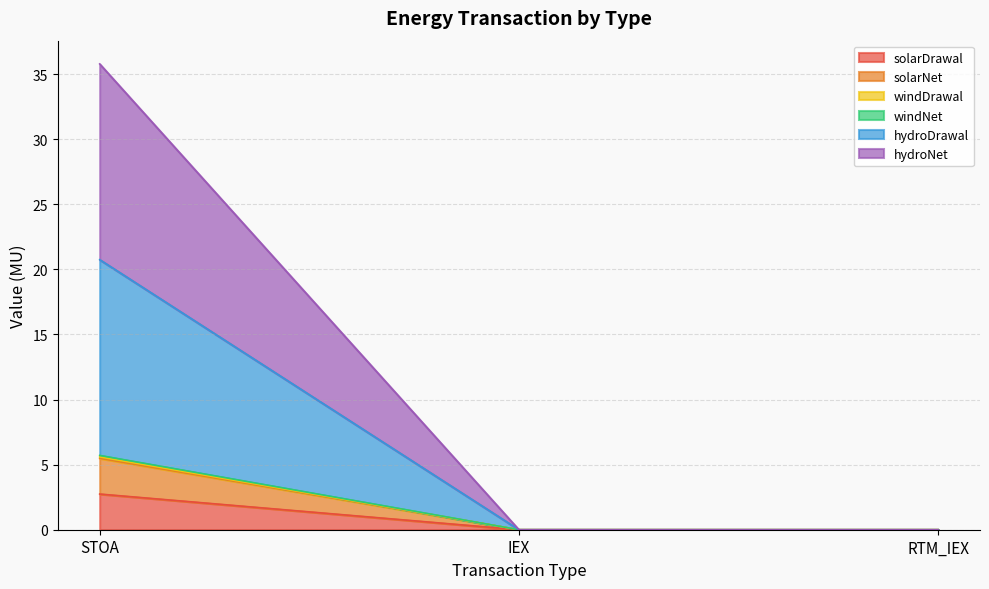

Between IEX and STOA, which is larger?

STOA